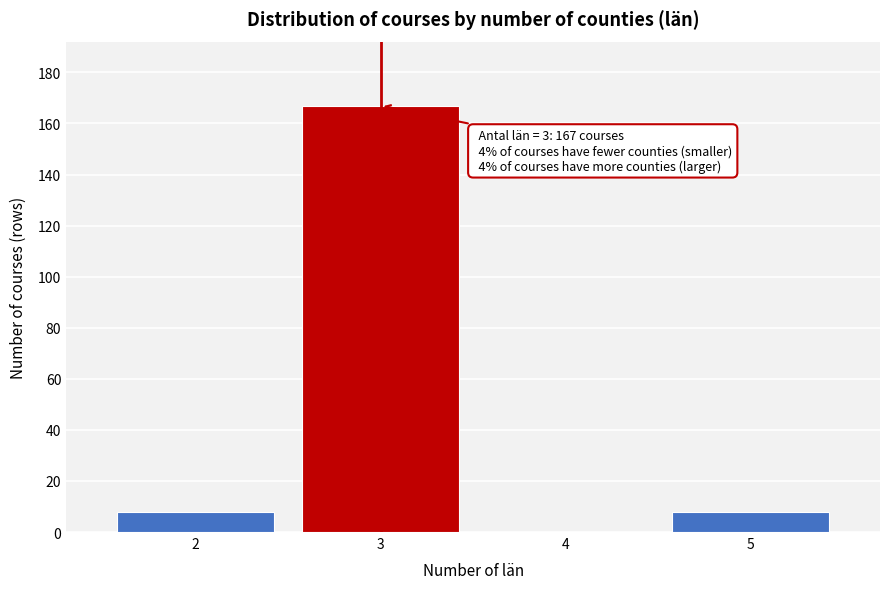

Reading left to right, list all the values displayed in this chart.

2=8	3=167	4=0	5=8